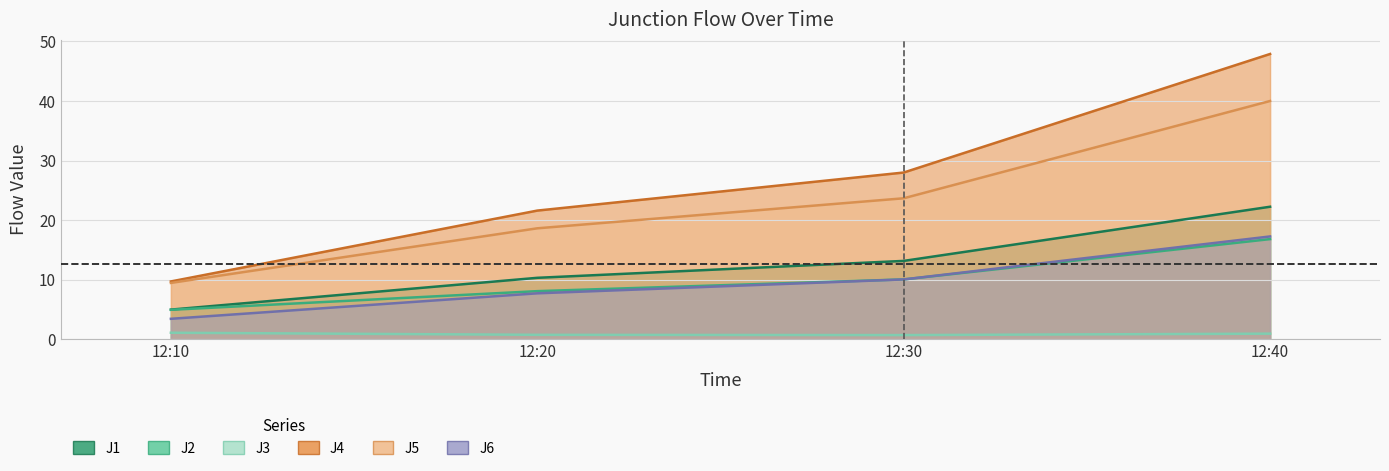

List the labels in order of J6 value, smallest first.

12:10, 12:20, 12:30, 12:40